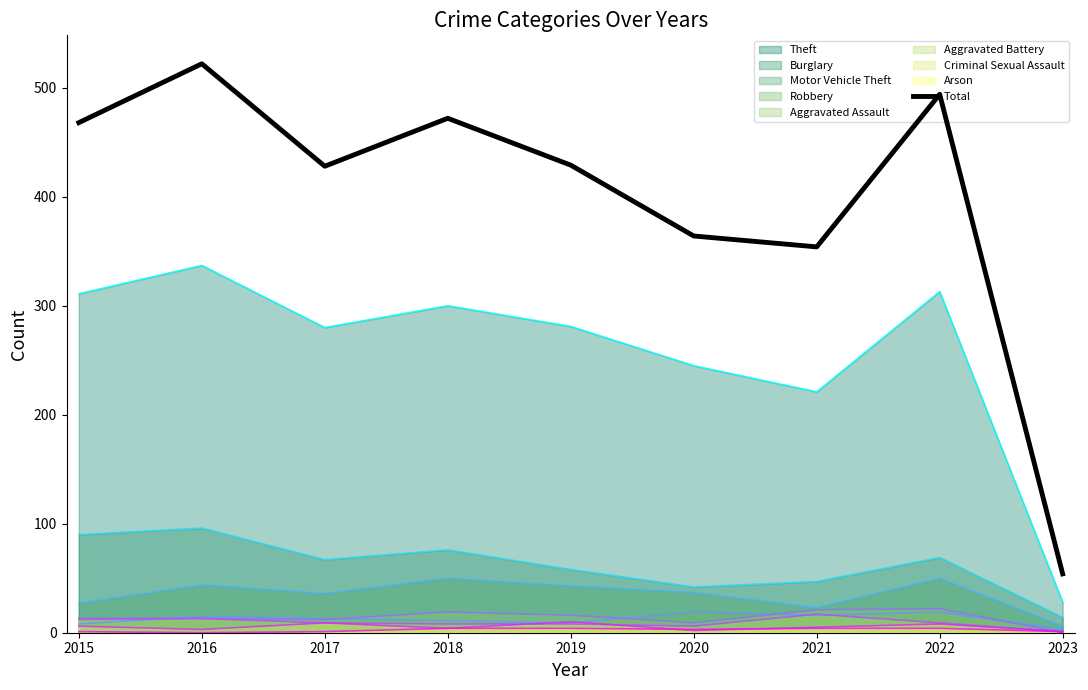

What is the difference between the maximum and minimum values?

468